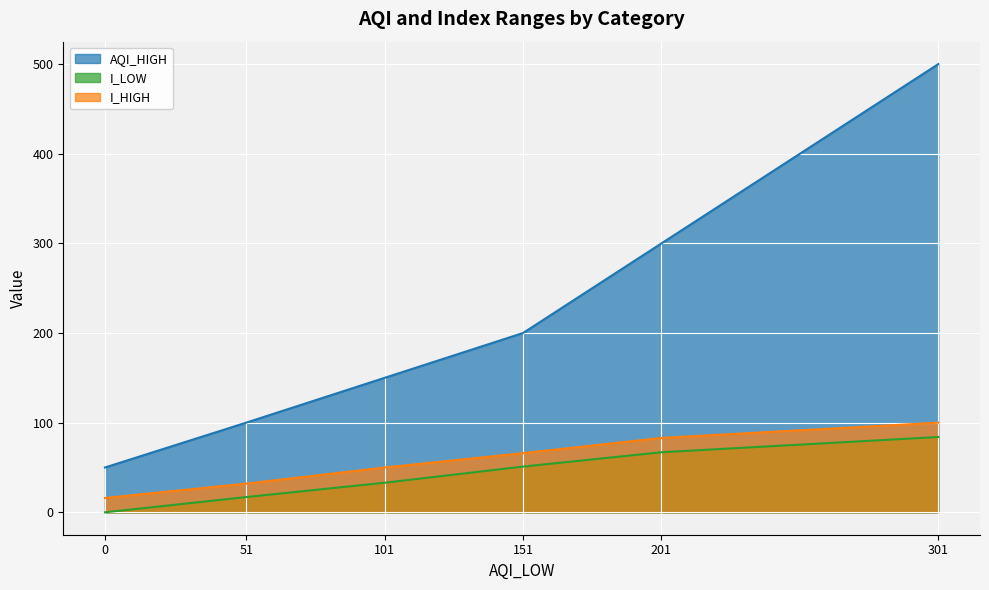

How many data points in I_HIGH are less than 66?

3